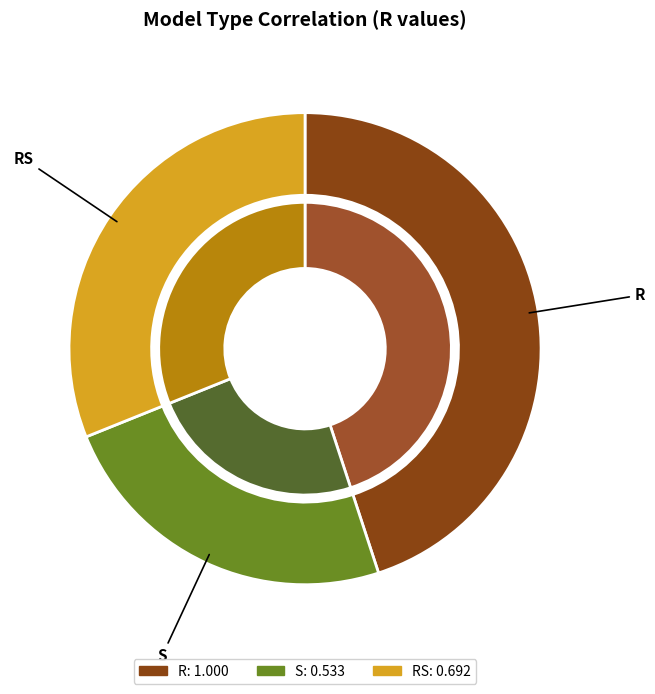

Count the number of slices in the pie.

3